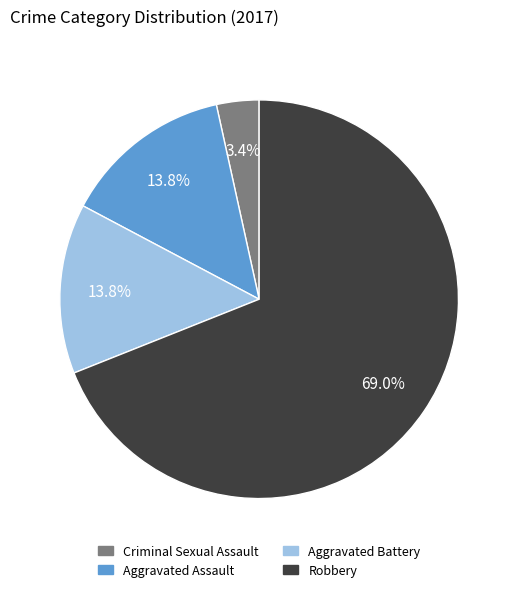

To the nearest percent, what portion does Aggravated Battery represent?

14%